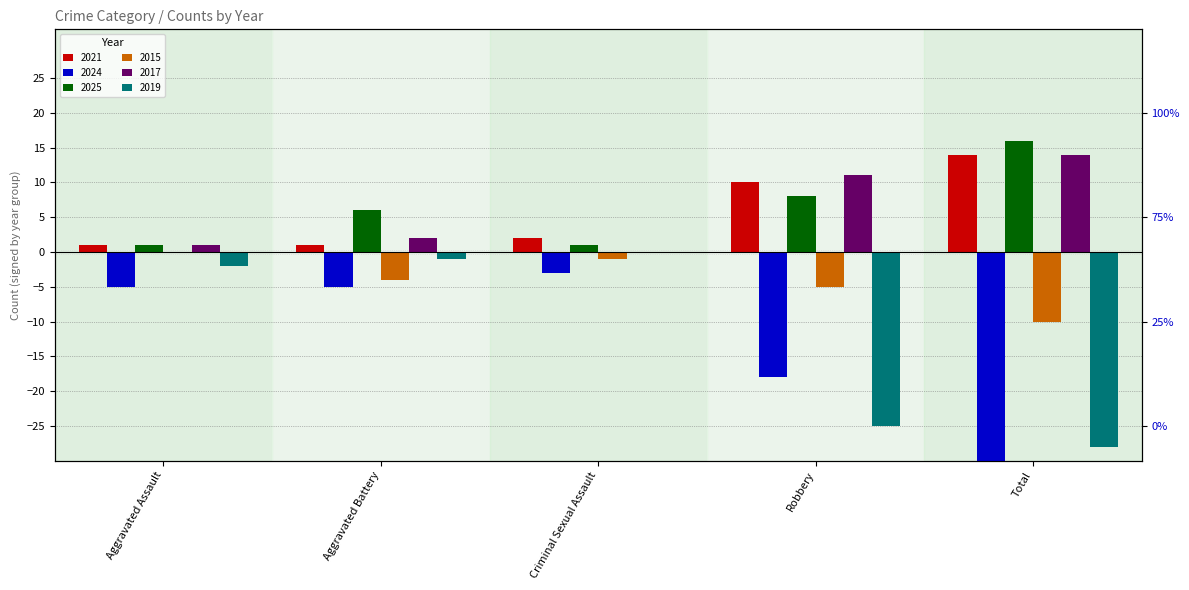

What is the label of the 1st bar from the left?

Aggravated Assault